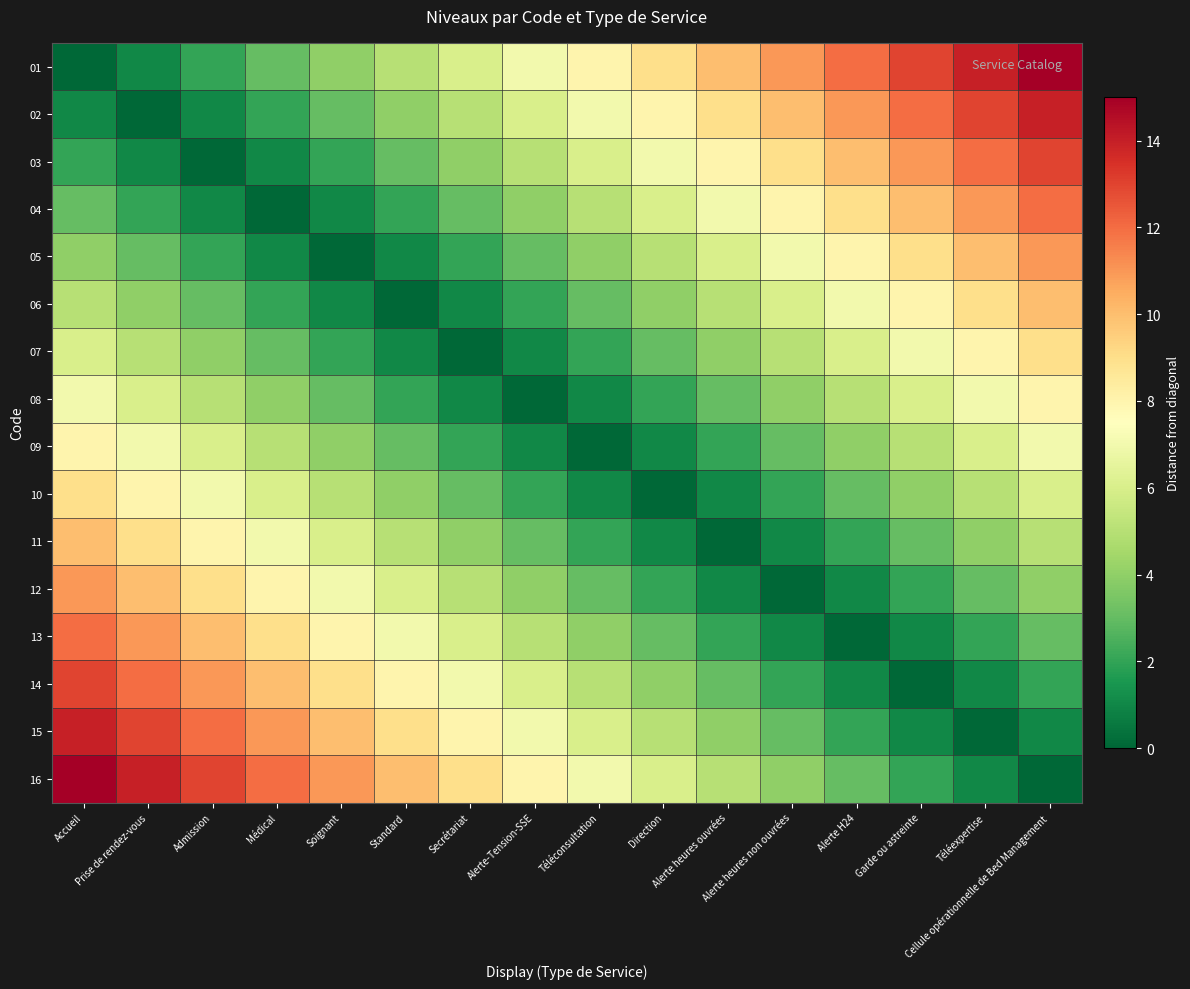

Reading right to left, what are all the values shown in this chart?

01: Cellule opérationnelle de Bed Management=15	Téléexpertise=14	Garde ou astreinte=13	Alerte H24=12	Alerte heures non ouvrées=11	Alerte heures ouvrées=10	Direction=9	Téléconsultation=8	Alerte-Tension-SSE=7	Secrétariat=6	Standard=5	Soignant=4	Médical=3	Admission=2	Prise de rendez-vous=1	Accueil=0
02: Cellule opérationnelle de Bed Management=14	Téléexpertise=13	Garde ou astreinte=12	Alerte H24=11	Alerte heures non ouvrées=10	Alerte heures ouvrées=9	Direction=8	Téléconsultation=7	Alerte-Tension-SSE=6	Secrétariat=5	Standard=4	Soignant=3	Médical=2	Admission=1	Prise de rendez-vous=0	Accueil=1
03: Cellule opérationnelle de Bed Management=13	Téléexpertise=12	Garde ou astreinte=11	Alerte H24=10	Alerte heures non ouvrées=9	Alerte heures ouvrées=8	Direction=7	Téléconsultation=6	Alerte-Tension-SSE=5	Secrétariat=4	Standard=3	Soignant=2	Médical=1	Admission=0	Prise de rendez-vous=1	Accueil=2
04: Cellule opérationnelle de Bed Management=12	Téléexpertise=11	Garde ou astreinte=10	Alerte H24=9	Alerte heures non ouvrées=8	Alerte heures ouvrées=7	Direction=6	Téléconsultation=5	Alerte-Tension-SSE=4	Secrétariat=3	Standard=2	Soignant=1	Médical=0	Admission=1	Prise de rendez-vous=2	Accueil=3
05: Cellule opérationnelle de Bed Management=11	Téléexpertise=10	Garde ou astreinte=9	Alerte H24=8	Alerte heures non ouvrées=7	Alerte heures ouvrées=6	Direction=5	Téléconsultation=4	Alerte-Tension-SSE=3	Secrétariat=2	Standard=1	Soignant=0	Médical=1	Admission=2	Prise de rendez-vous=3	Accueil=4
06: Cellule opérationnelle de Bed Management=10	Téléexpertise=9	Garde ou astreinte=8	Alerte H24=7	Alerte heures non ouvrées=6	Alerte heures ouvrées=5	Direction=4	Téléconsultation=3	Alerte-Tension-SSE=2	Secrétariat=1	Standard=0	Soignant=1	Médical=2	Admission=3	Prise de rendez-vous=4	Accueil=5
07: Cellule opérationnelle de Bed Management=9	Téléexpertise=8	Garde ou astreinte=7	Alerte H24=6	Alerte heures non ouvrées=5	Alerte heures ouvrées=4	Direction=3	Téléconsultation=2	Alerte-Tension-SSE=1	Secrétariat=0	Standard=1	Soignant=2	Médical=3	Admission=4	Prise de rendez-vous=5	Accueil=6
08: Cellule opérationnelle de Bed Management=8	Téléexpertise=7	Garde ou astreinte=6	Alerte H24=5	Alerte heures non ouvrées=4	Alerte heures ouvrées=3	Direction=2	Téléconsultation=1	Alerte-Tension-SSE=0	Secrétariat=1	Standard=2	Soignant=3	Médical=4	Admission=5	Prise de rendez-vous=6	Accueil=7
09: Cellule opérationnelle de Bed Management=7	Téléexpertise=6	Garde ou astreinte=5	Alerte H24=4	Alerte heures non ouvrées=3	Alerte heures ouvrées=2	Direction=1	Téléconsultation=0	Alerte-Tension-SSE=1	Secrétariat=2	Standard=3	Soignant=4	Médical=5	Admission=6	Prise de rendez-vous=7	Accueil=8
10: Cellule opérationnelle de Bed Management=6	Téléexpertise=5	Garde ou astreinte=4	Alerte H24=3	Alerte heures non ouvrées=2	Alerte heures ouvrées=1	Direction=0	Téléconsultation=1	Alerte-Tension-SSE=2	Secrétariat=3	Standard=4	Soignant=5	Médical=6	Admission=7	Prise de rendez-vous=8	Accueil=9
11: Cellule opérationnelle de Bed Management=5	Téléexpertise=4	Garde ou astreinte=3	Alerte H24=2	Alerte heures non ouvrées=1	Alerte heures ouvrées=0	Direction=1	Téléconsultation=2	Alerte-Tension-SSE=3	Secrétariat=4	Standard=5	Soignant=6	Médical=7	Admission=8	Prise de rendez-vous=9	Accueil=10
12: Cellule opérationnelle de Bed Management=4	Téléexpertise=3	Garde ou astreinte=2	Alerte H24=1	Alerte heures non ouvrées=0	Alerte heures ouvrées=1	Direction=2	Téléconsultation=3	Alerte-Tension-SSE=4	Secrétariat=5	Standard=6	Soignant=7	Médical=8	Admission=9	Prise de rendez-vous=10	Accueil=11
13: Cellule opérationnelle de Bed Management=3	Téléexpertise=2	Garde ou astreinte=1	Alerte H24=0	Alerte heures non ouvrées=1	Alerte heures ouvrées=2	Direction=3	Téléconsultation=4	Alerte-Tension-SSE=5	Secrétariat=6	Standard=7	Soignant=8	Médical=9	Admission=10	Prise de rendez-vous=11	Accueil=12
14: Cellule opérationnelle de Bed Management=2	Téléexpertise=1	Garde ou astreinte=0	Alerte H24=1	Alerte heures non ouvrées=2	Alerte heures ouvrées=3	Direction=4	Téléconsultation=5	Alerte-Tension-SSE=6	Secrétariat=7	Standard=8	Soignant=9	Médical=10	Admission=11	Prise de rendez-vous=12	Accueil=13
15: Cellule opérationnelle de Bed Management=1	Téléexpertise=0	Garde ou astreinte=1	Alerte H24=2	Alerte heures non ouvrées=3	Alerte heures ouvrées=4	Direction=5	Téléconsultation=6	Alerte-Tension-SSE=7	Secrétariat=8	Standard=9	Soignant=10	Médical=11	Admission=12	Prise de rendez-vous=13	Accueil=14
16: Cellule opérationnelle de Bed Management=0	Téléexpertise=1	Garde ou astreinte=2	Alerte H24=3	Alerte heures non ouvrées=4	Alerte heures ouvrées=5	Direction=6	Téléconsultation=7	Alerte-Tension-SSE=8	Secrétariat=9	Standard=10	Soignant=11	Médical=12	Admission=13	Prise de rendez-vous=14	Accueil=15